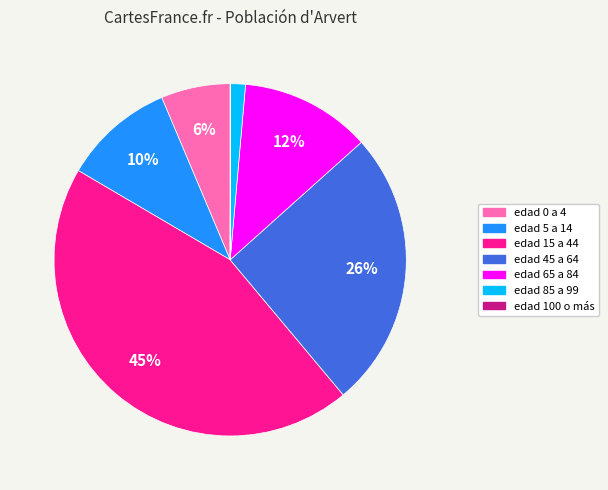

Does any single category account for the majority?

No